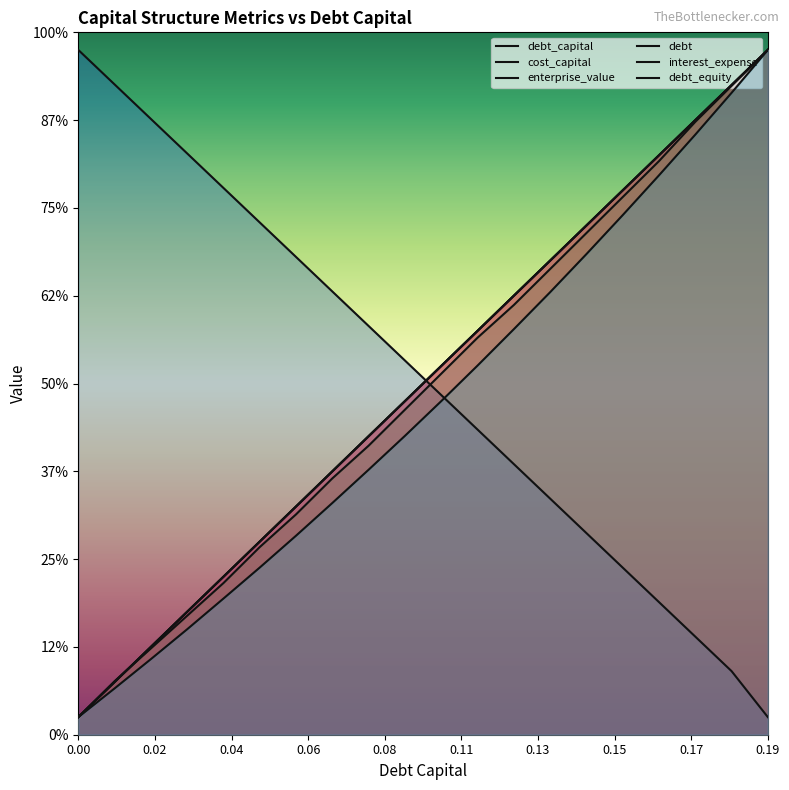

Is it true that enterprise_value equals 7.8 at 0.06?

False